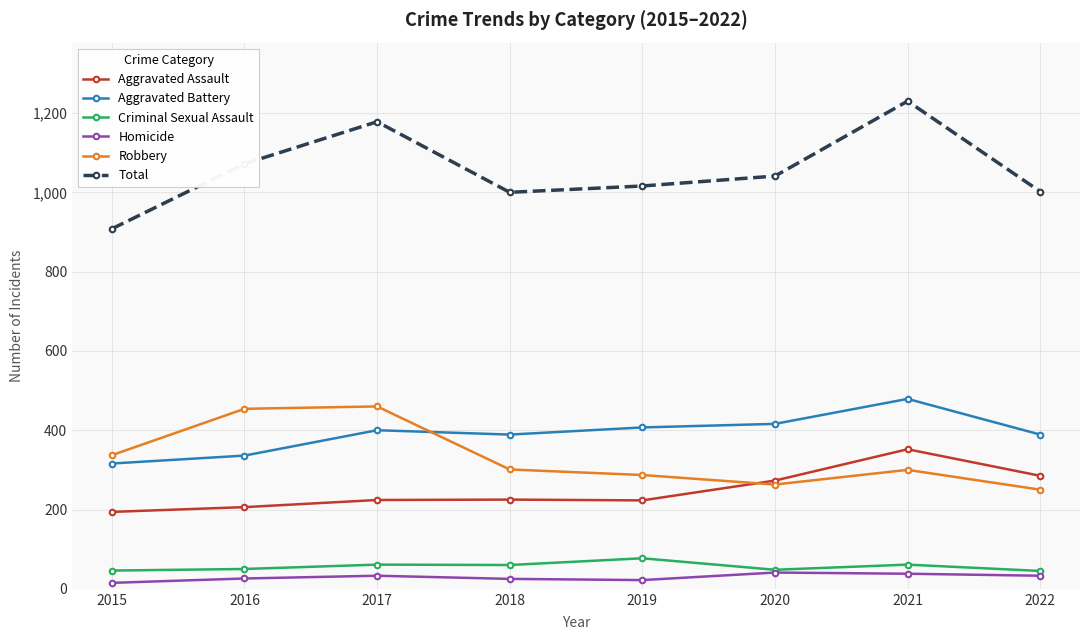

What is the spread (max minus min) of values at 2017?

1145